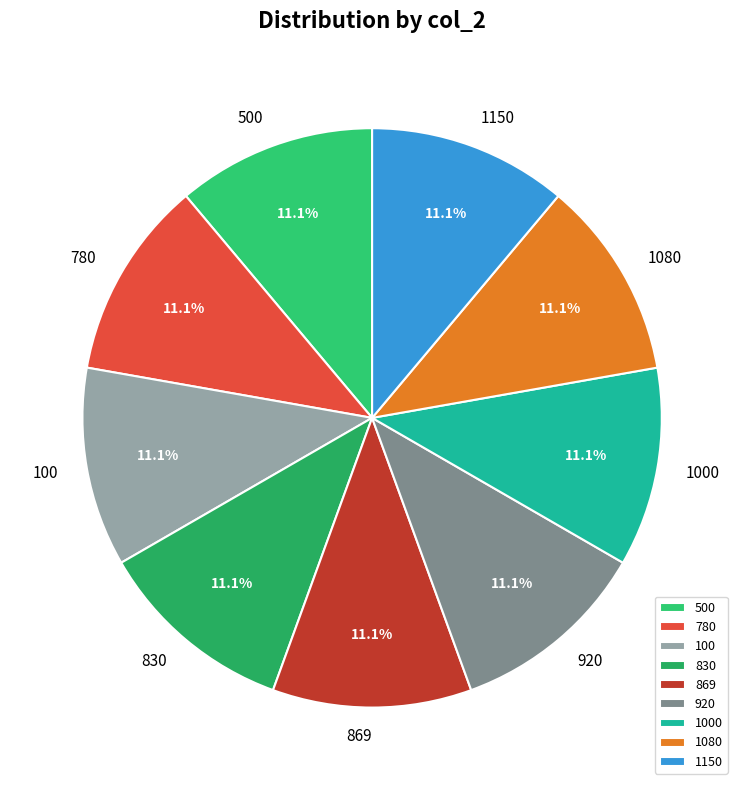

What percentage is the 1080 slice, to the nearest percent?

11%